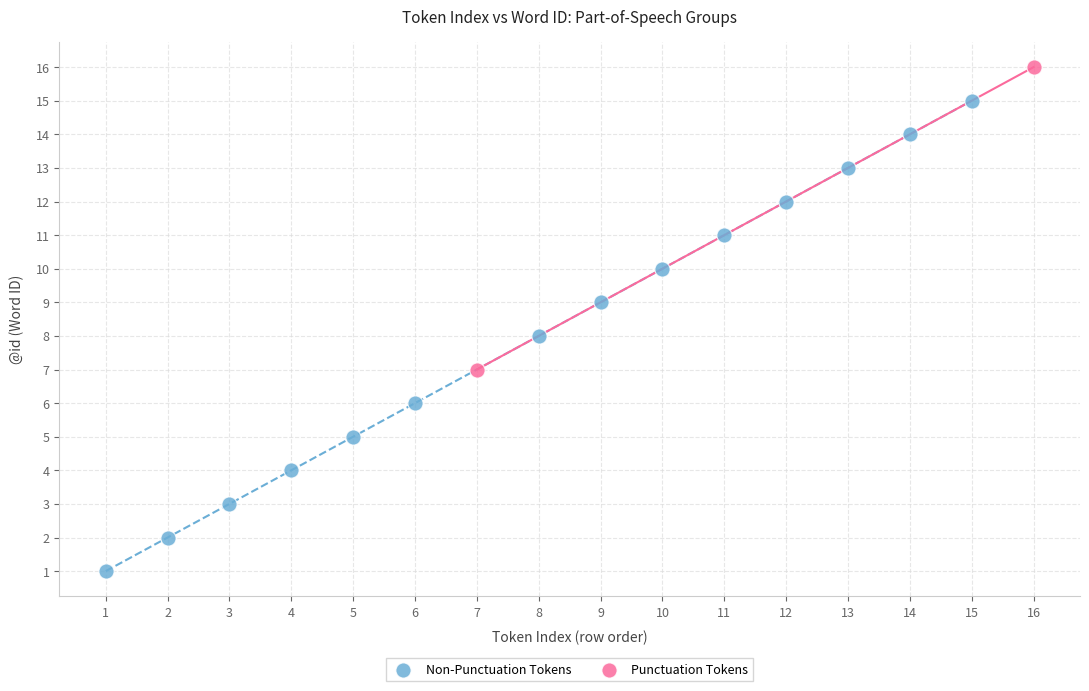

Which series has the largest Y range (max minus min)?

Non-Punctuation Tokens